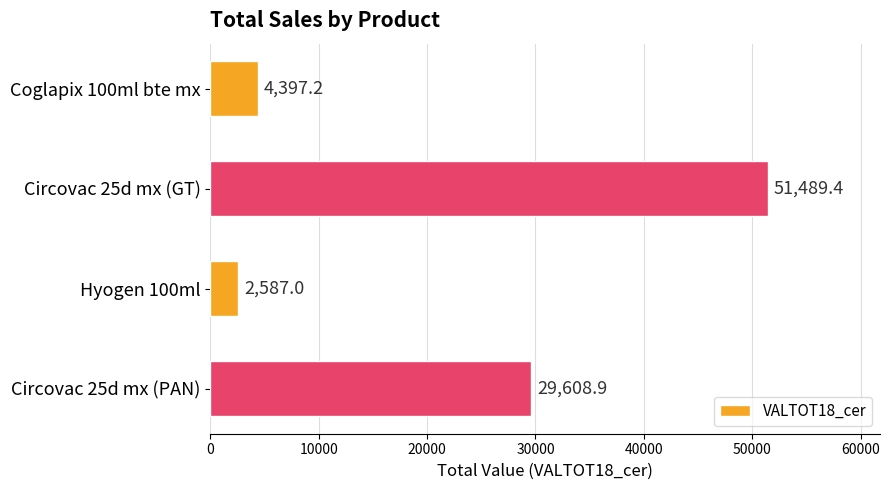

Are the bars grouped side by side (vs. stacked)?

No